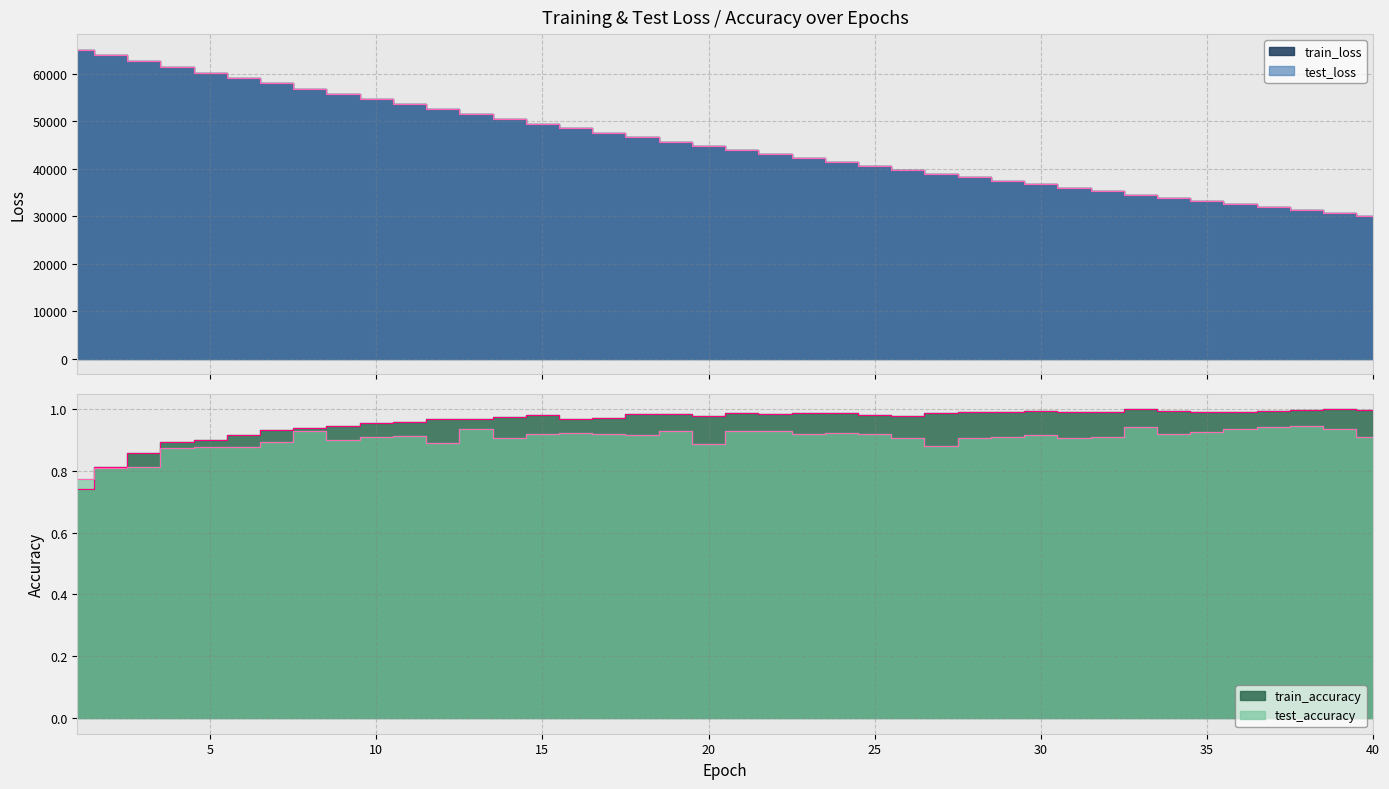

True or false: test_loss has more than 1 points higher than both neighbors.

False